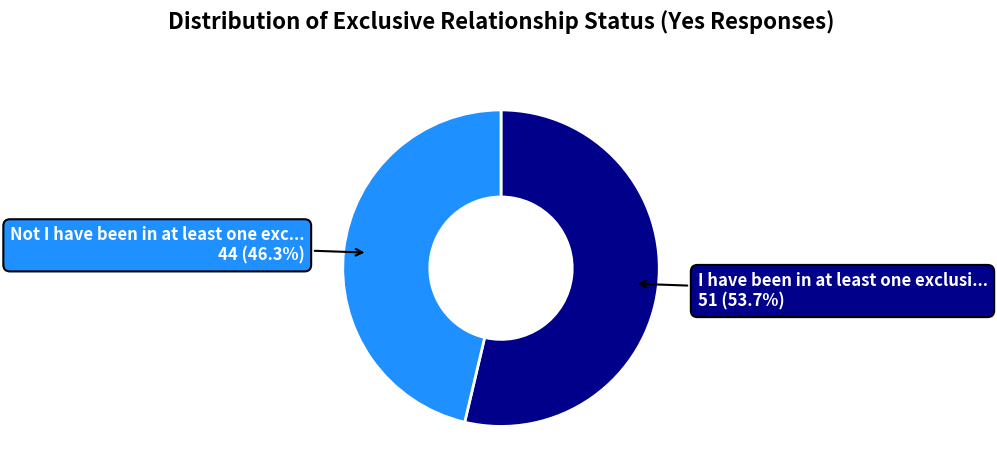

Rank the categories by value from highest to lowest.

I have been in at least one exclusi..., Not I have been in at least one exc...